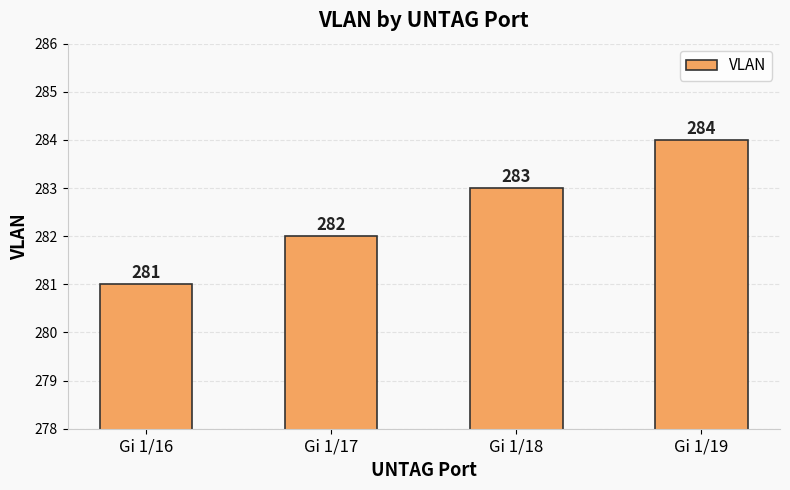

How many data points does each series have?

4